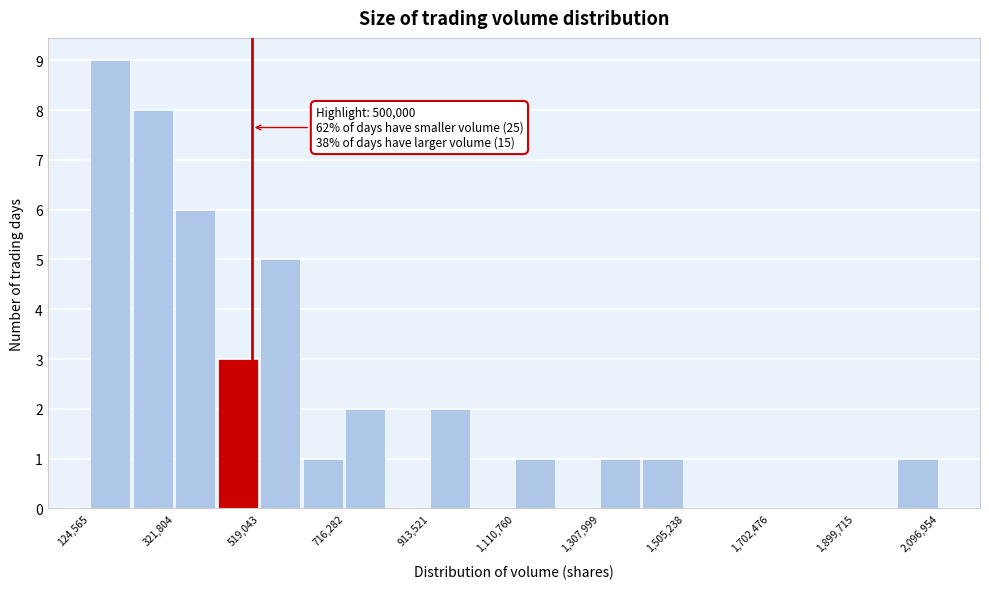

Which range on the x-axis has the tallest bar?

120000 to 220000